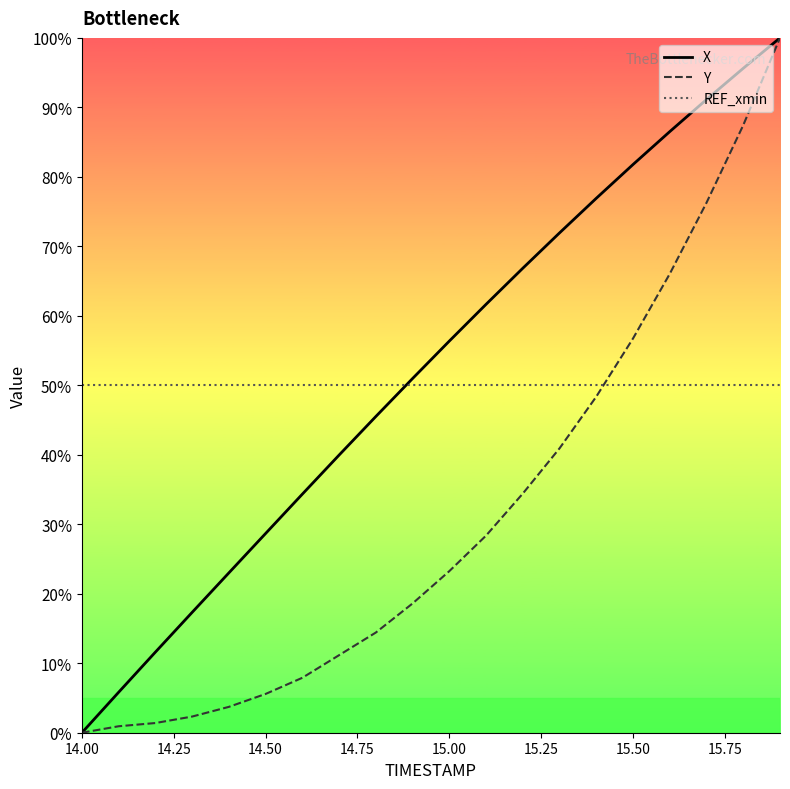

True or false: REF_xmin has a value of 78.1 at 14.50.

False